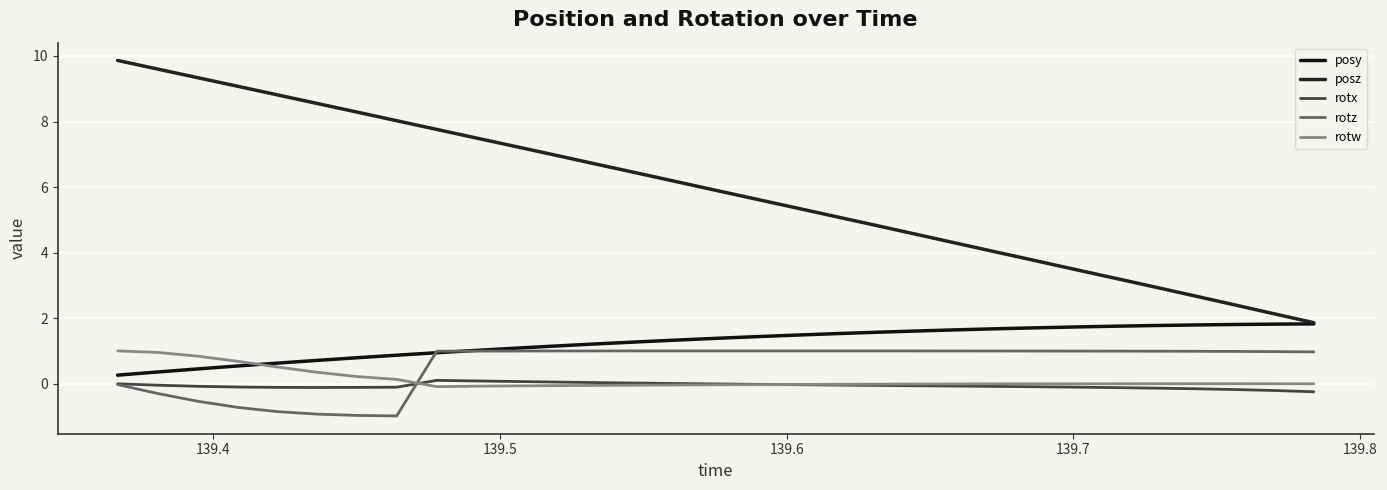

Reading left to right, what are all the values shown in this chart?

posy: 0.3	0.4	0.5	0.5	0.6	0.7	0.8	0.9	0.9	1.0	1.1	1.1	1.2	1.3	1.3	1.4	1.4	1.5	1.5	1.6	1.6	1.6	1.7	1.7	1.7	1.8	1.8	1.8	1.8	1.8	1.8
posz: 9.9	9.6	9.3	9.1	8.8	8.6	8.3	8.0	7.8	7.5	7.2	7.0	6.7	6.4	6.2	5.9	5.6	5.4	5.1	4.8	4.6	4.3	4.0	3.8	3.5	3.2	3.0	2.7	2.4	2.1	1.9
rotx: -0.0	-0.0	-0.1	-0.1	-0.1	-0.1	-0.1	-0.1	0.1	0.1	0.1	0.0	0.0	0.0	0.0	-0.0	-0.0	-0.0	-0.0	-0.1	-0.1	-0.1	-0.1	-0.1	-0.1	-0.1	-0.1	-0.2	-0.2	-0.2	-0.2
rotz: -0.0	-0.3	-0.5	-0.7	-0.9	-0.9	-1.0	-1.0	1.0	1.0	1.0	1.0	1.0	1.0	1.0	1.0	1.0	1.0	1.0	1.0	1.0	1.0	1.0	1.0	1.0	1.0	1.0	1.0	1.0	1.0	1.0
rotw: 1.0	1.0	0.8	0.7	0.5	0.3	0.2	0.1	-0.1	-0.1	-0.1	-0.1	-0.1	-0.0	-0.0	-0.0	-0.0	-0.0	-0.0	-0.0	-0.0	-0.0	-0.0	-0.0	-0.0	-0.0	-0.0	-0.0	-0.0	-0.0	-0.0